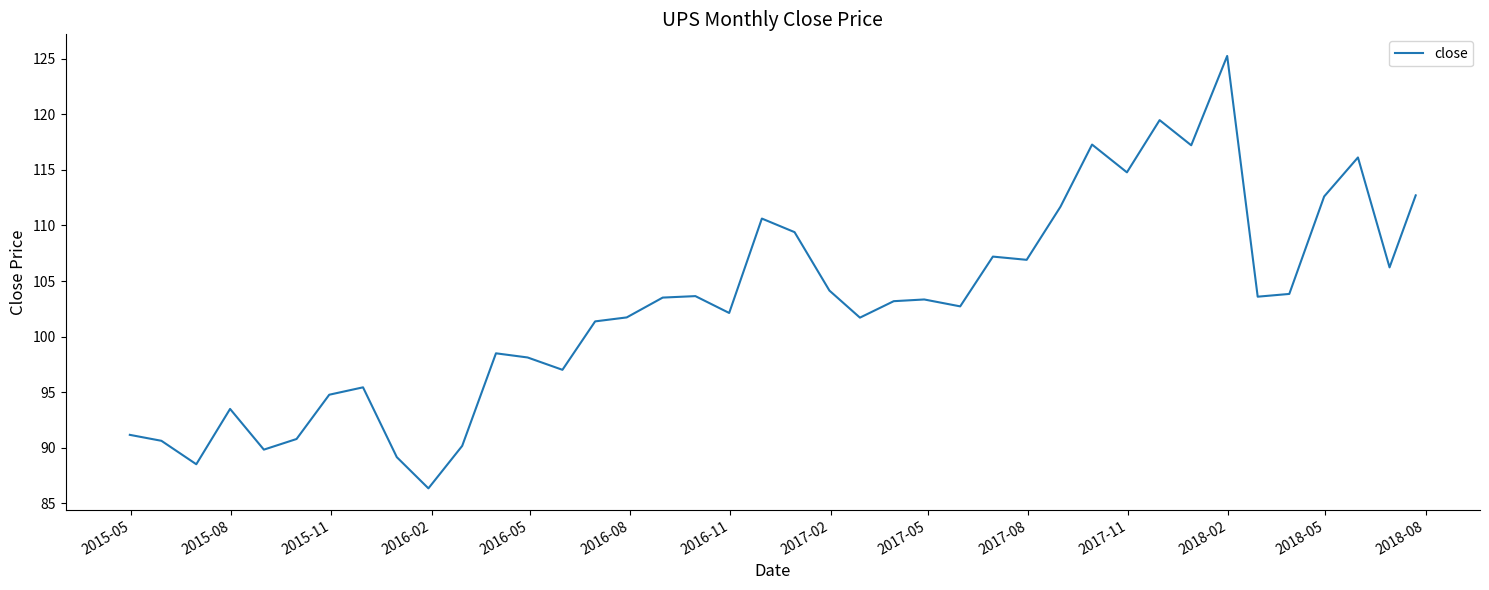

What is the smallest value displayed?

86.3